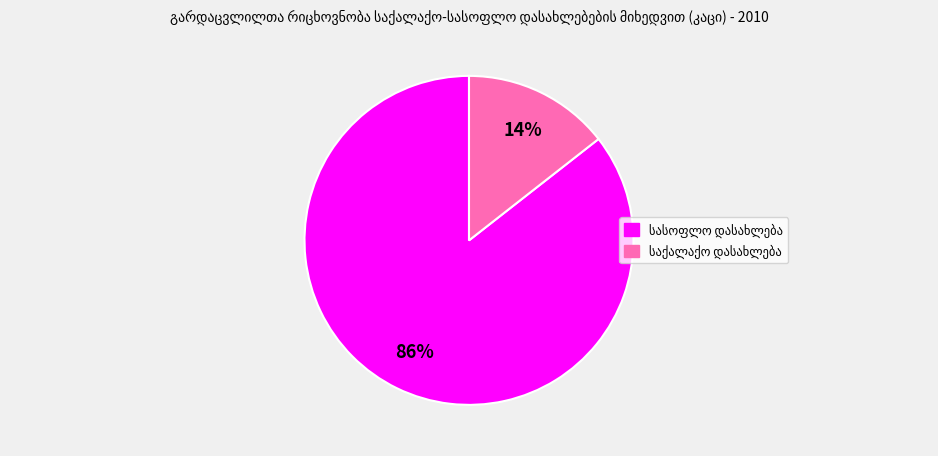

To the nearest percent, what is the average slice percentage?

50%